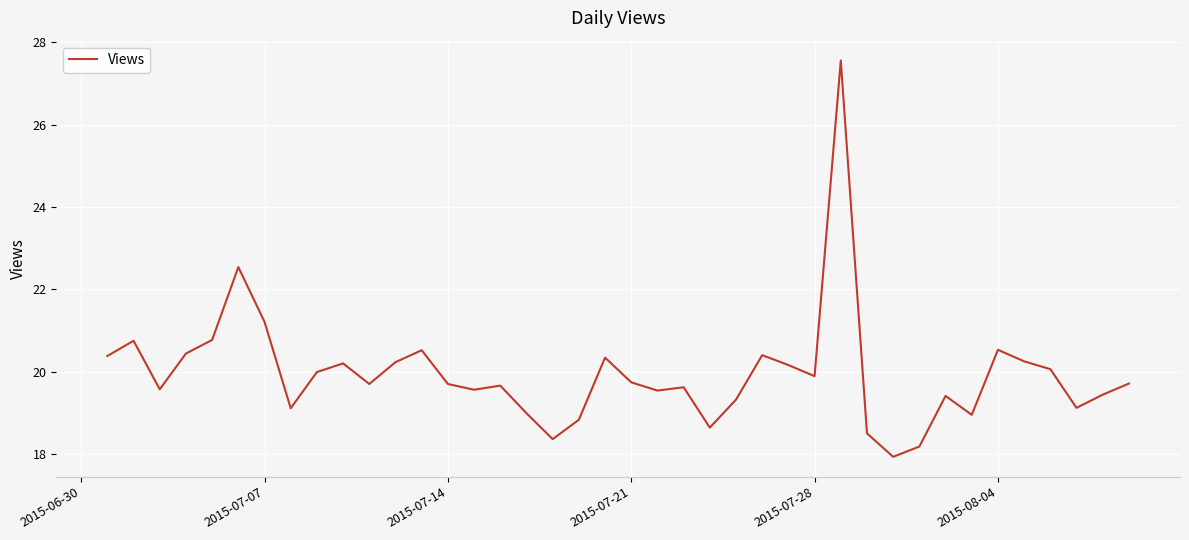

What is the minimum value shown in the chart?

17.9